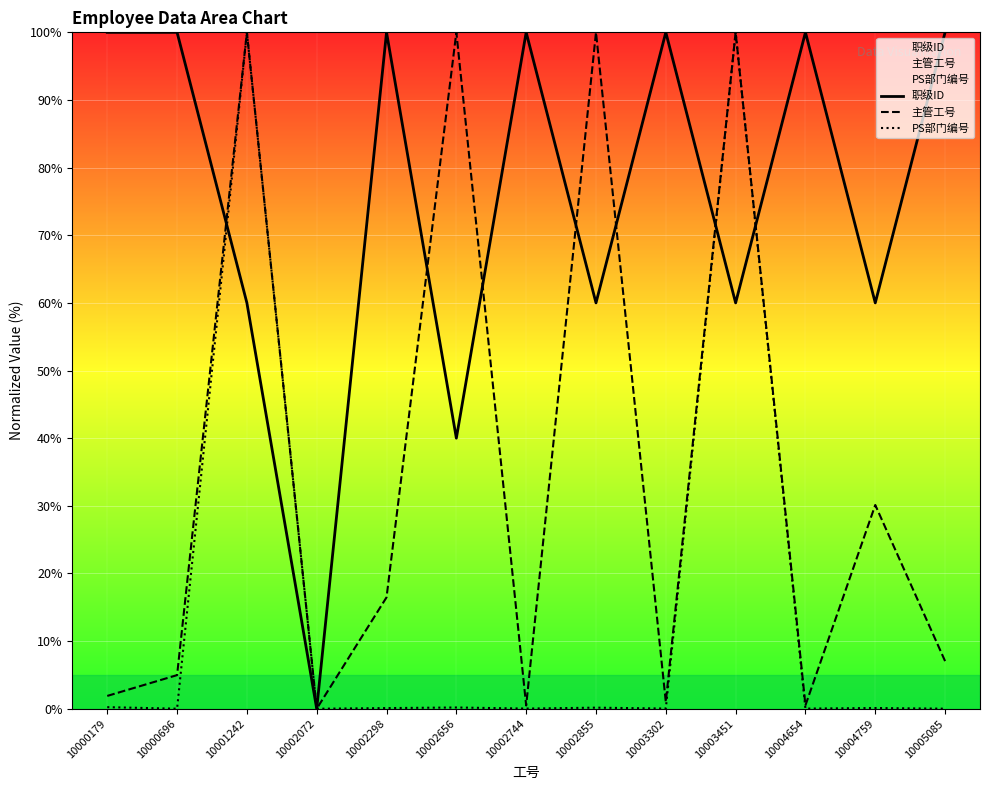

How many intersections are there between PS部门编号 and 职级ID?

3